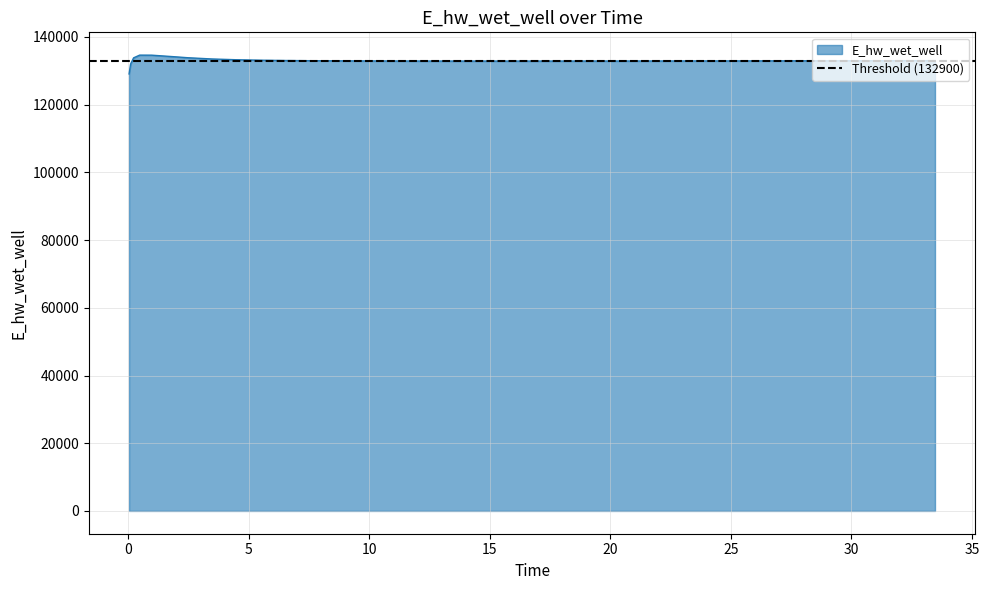

Where is the first local maximum?

0.46875